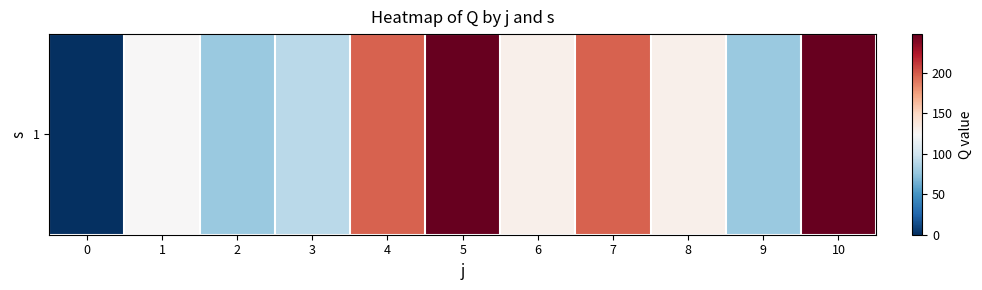

What is the difference between the maximum and minimum values?

248.0